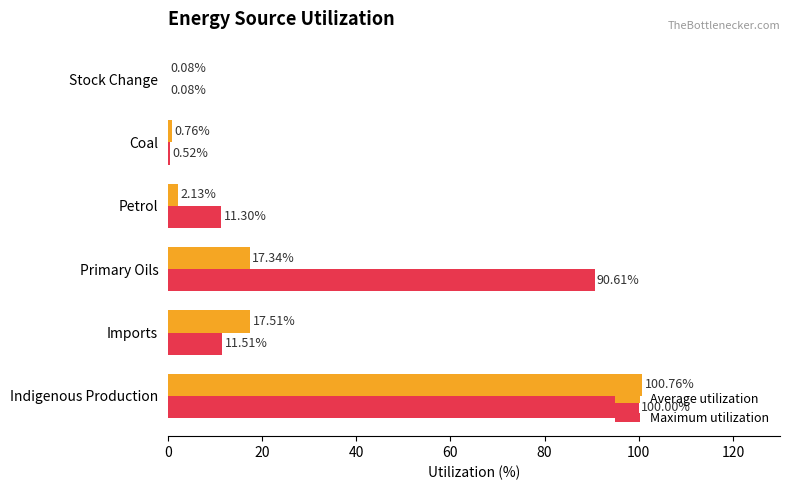

Between Petrol and Coal, which series saw the biggest shift?

Maximum utilization